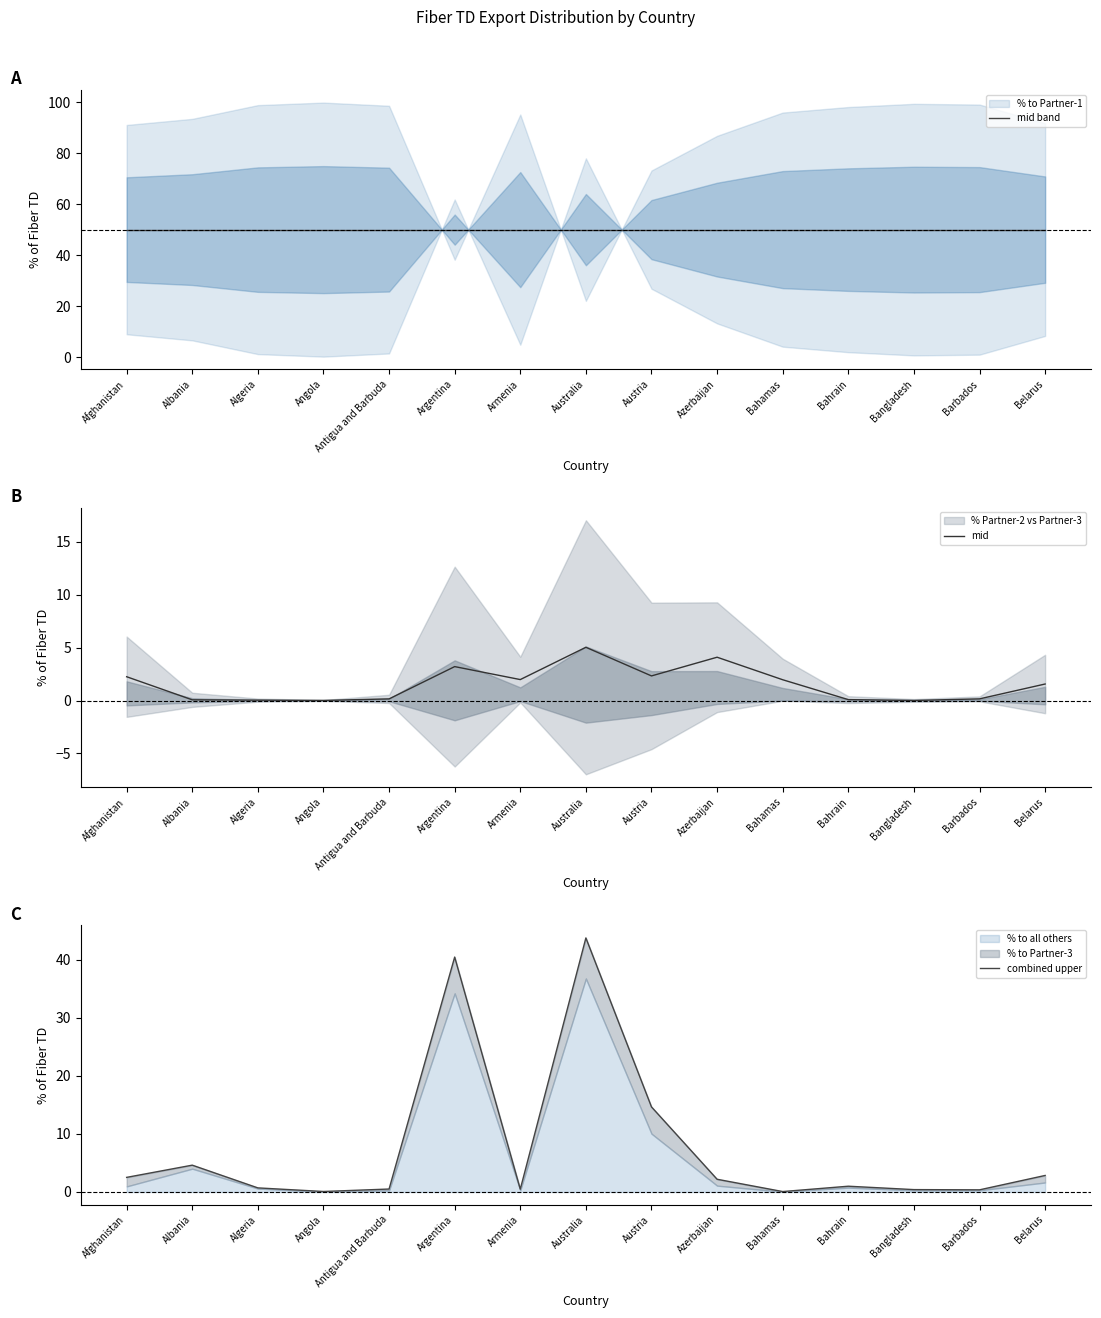

Reading right to left, list all the values displayed in this chart.

mid band: 50.0	50.0	50.0	50.0	50.0	50.0	50.0	50.0	50.0	50.0	50.0	50.0	50.0	50.0	50.0
mid: 1.6	0.2	0.0	0.1	2.0	4.1	2.3	5.0	2.0	3.2	0.2	0.0	0.0	0.1	2.2
combined upper: 2.8	0.4	0.4	1.0	0.1	2.2	14.6	43.7	0.5	40.4	0.5	0.1	0.7	4.6	2.5